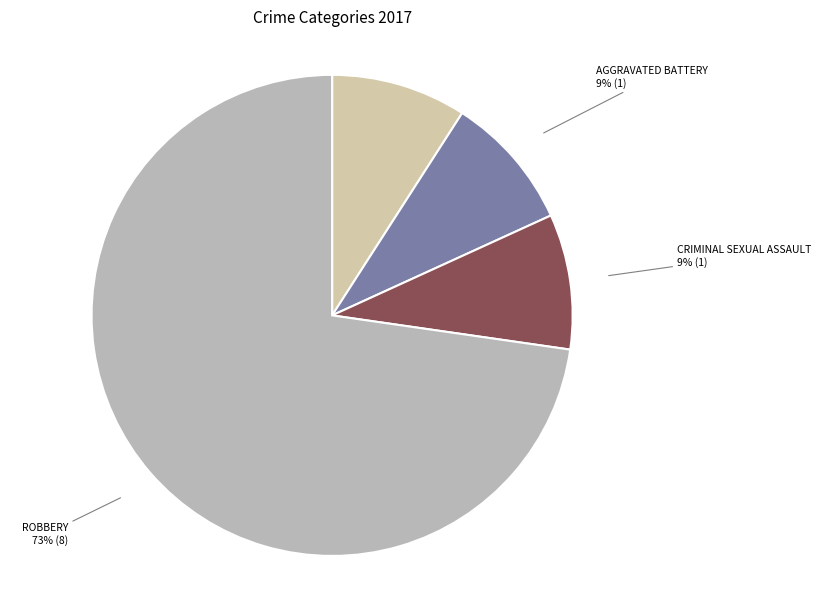

Is there a majority slice in this chart?

Yes